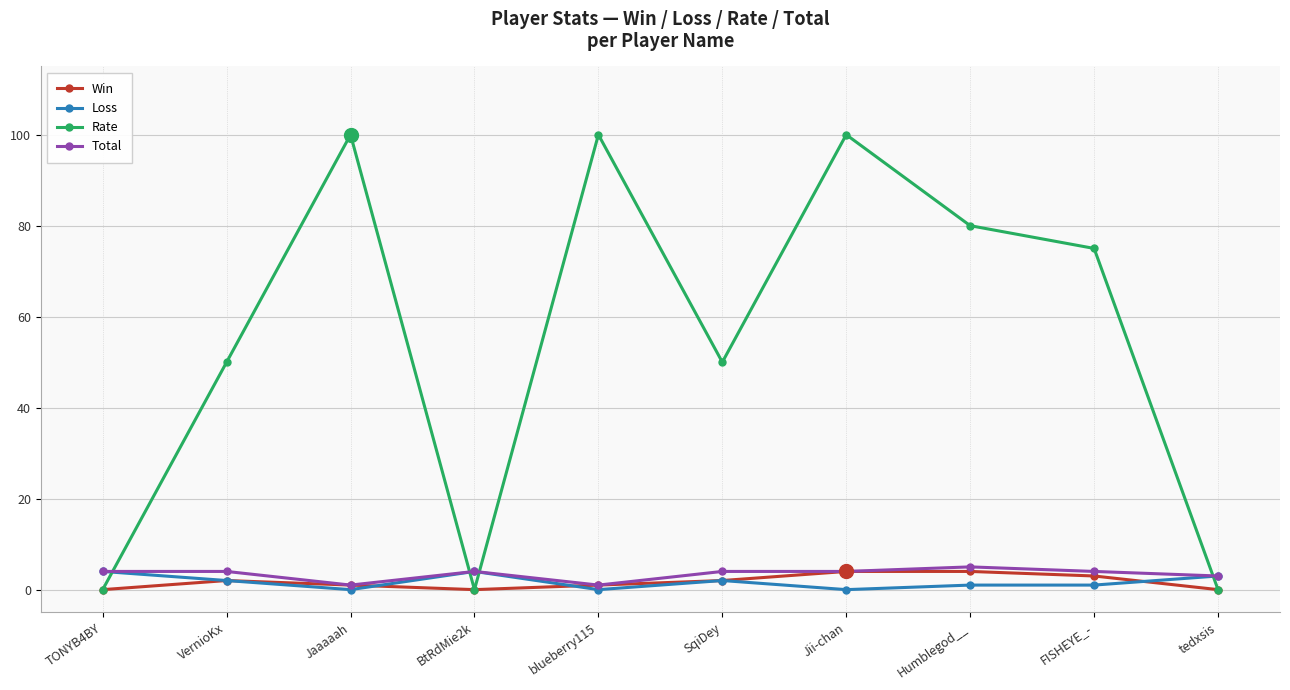

Count the number of data series in this chart.

4